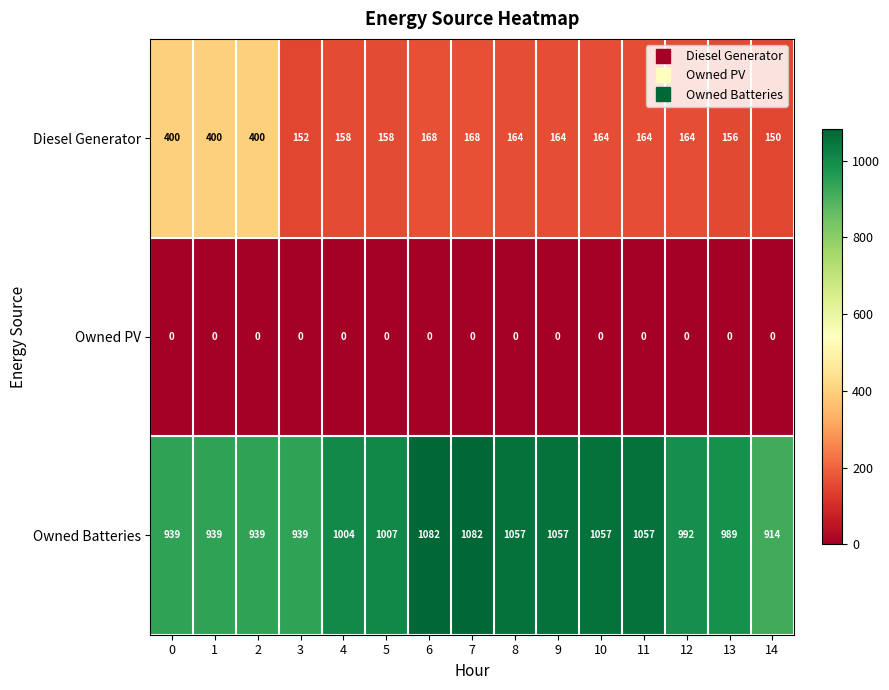

Which series changed the most between 3 and 7?

Owned Batteries